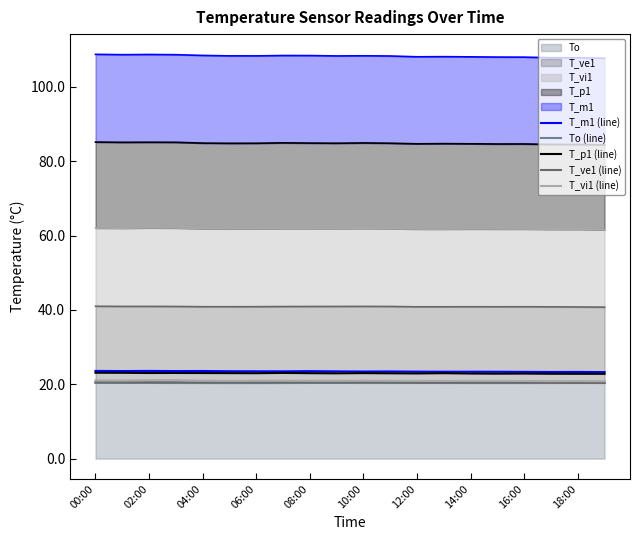

Is it true that T_p1 (line) equals 31.2 at 19?

False